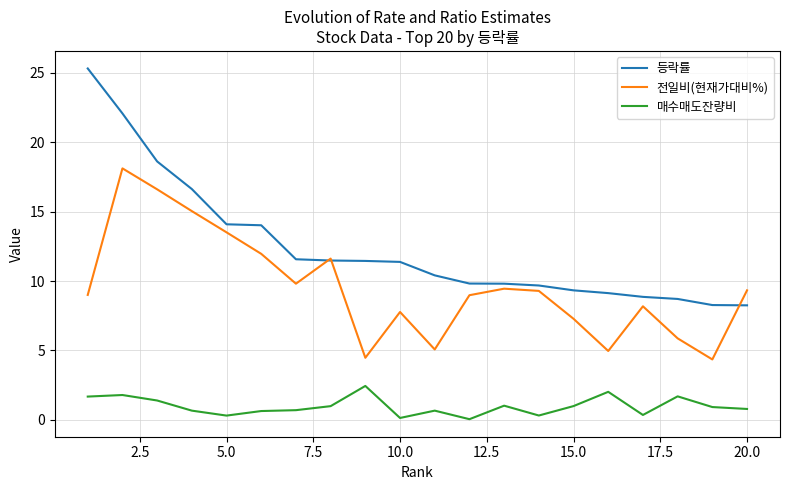

At how many categories does at least one series exceed 3?

20